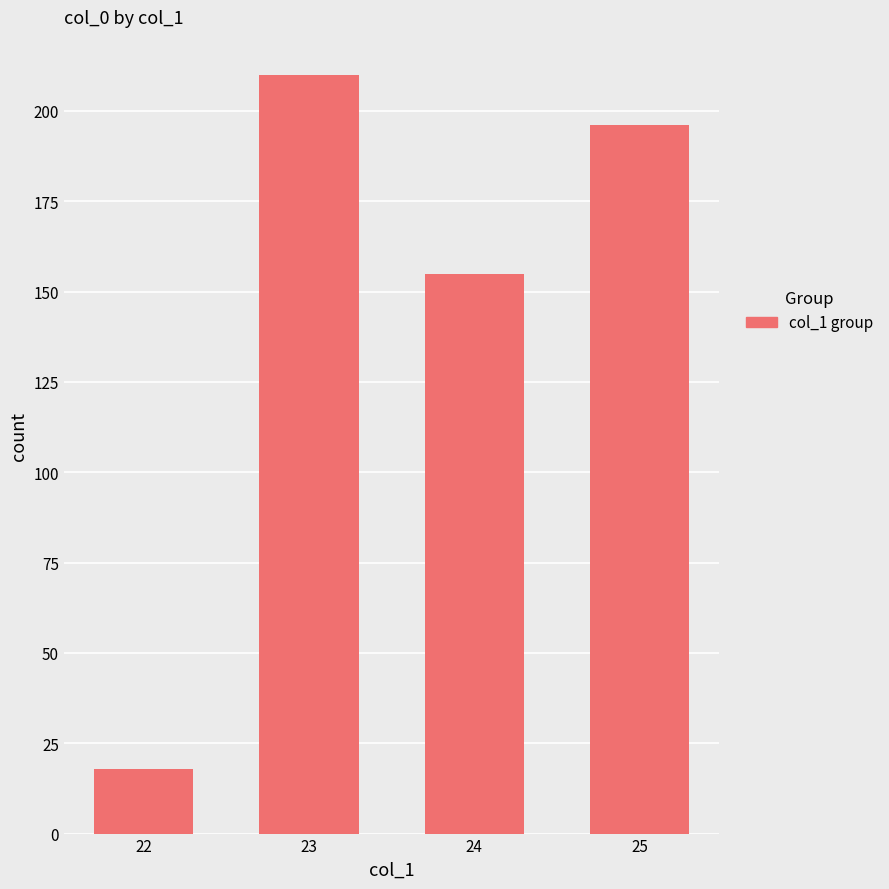

The chart shows a value of 260 at 24. True or false?

False